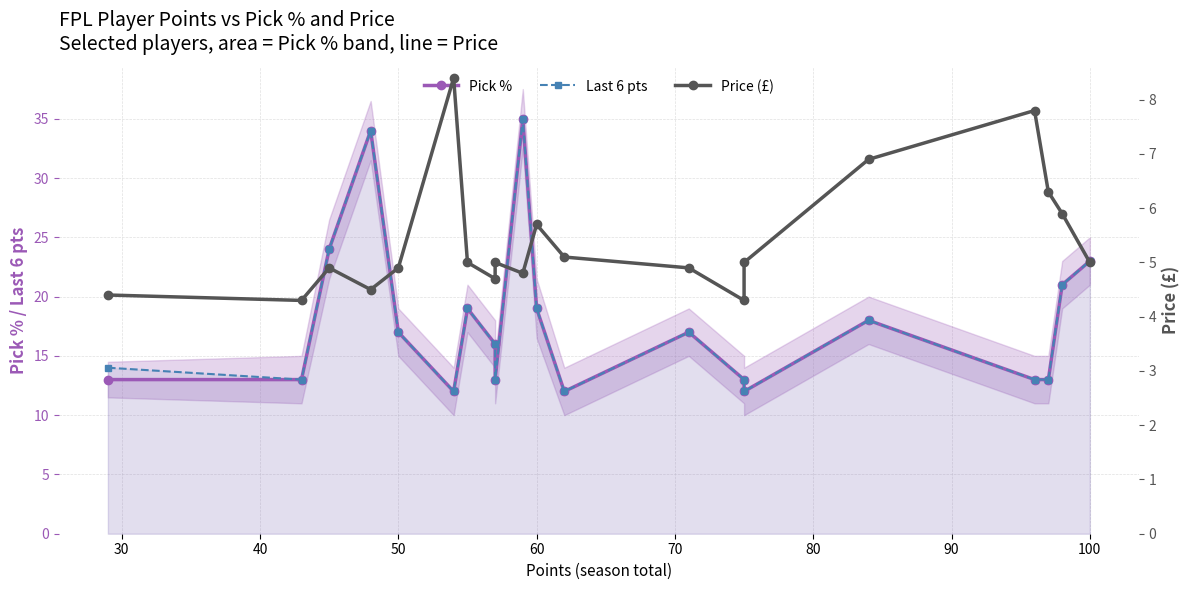

True or false: Price (£) and Pick % cross at least once.

False